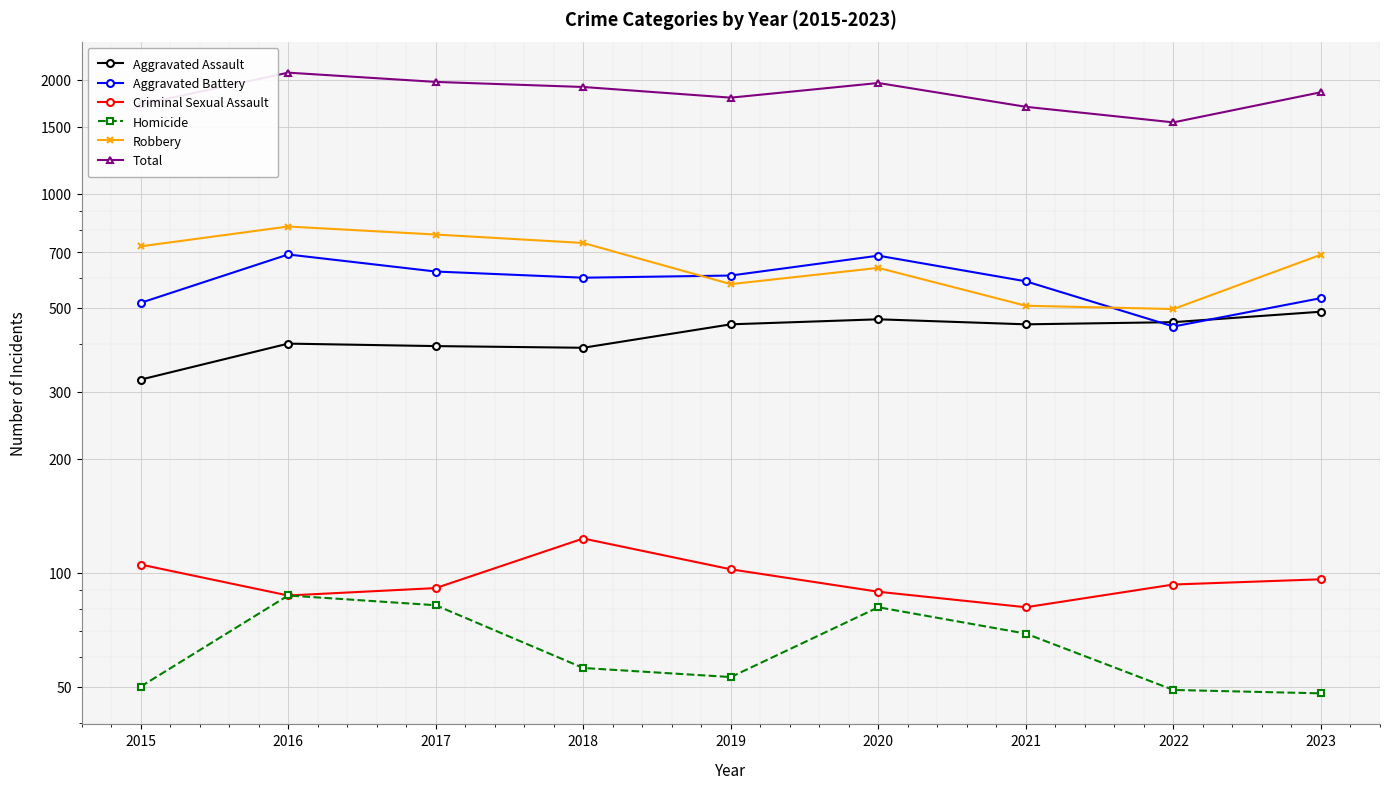

How many distinct data groups are displayed?

6